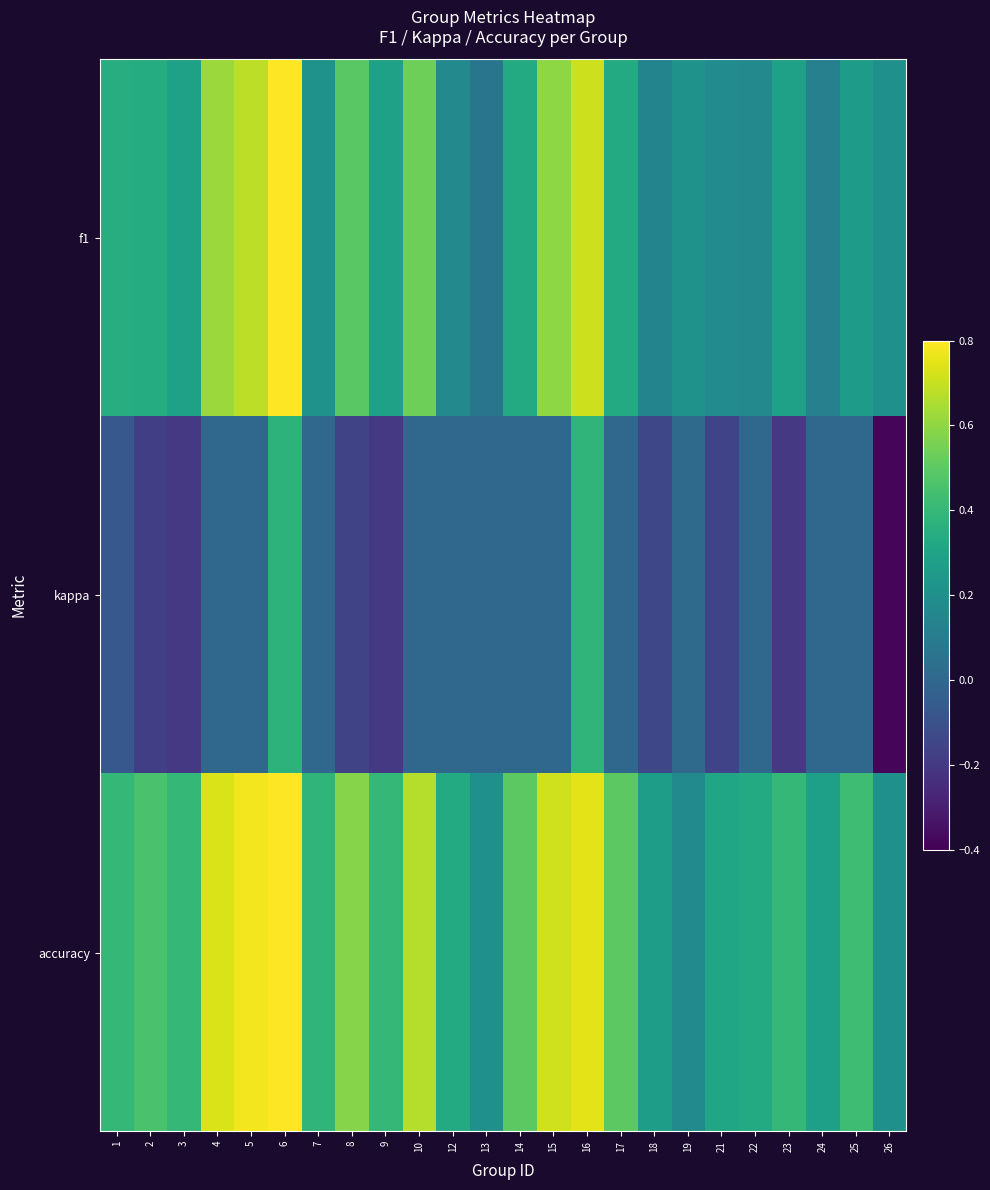

Which series has the widest spread of values?

kappa